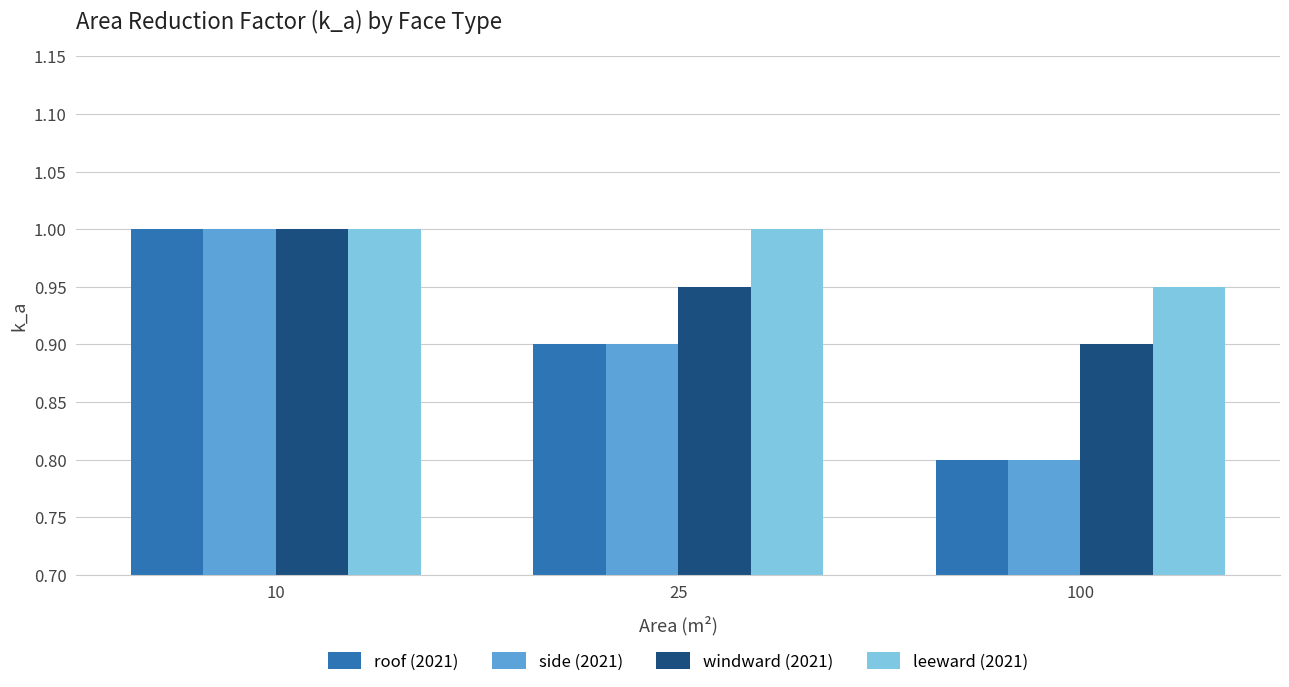

What is the difference between the maximum and minimum values in the side (2021) series?

0.2